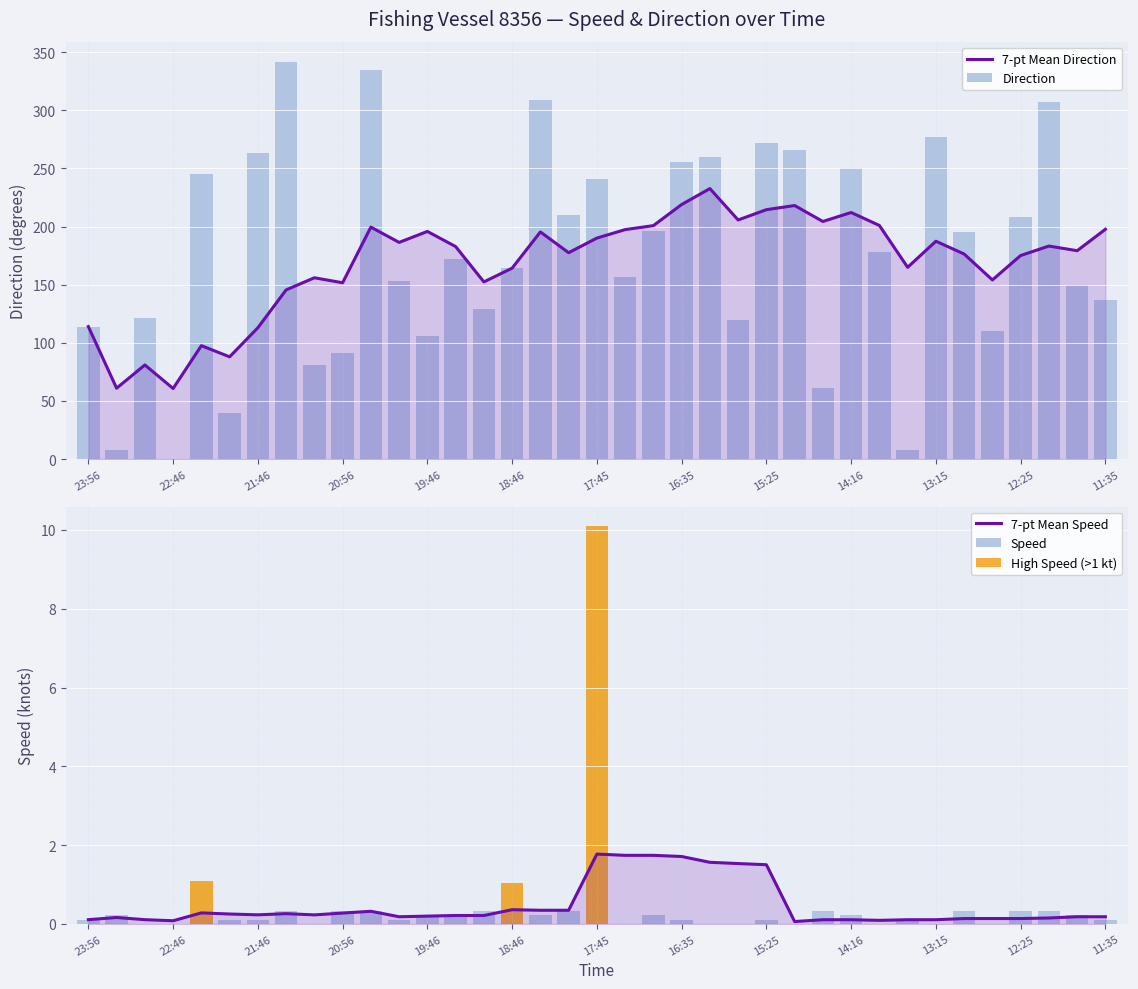

Count the number of categories in the chart.

37